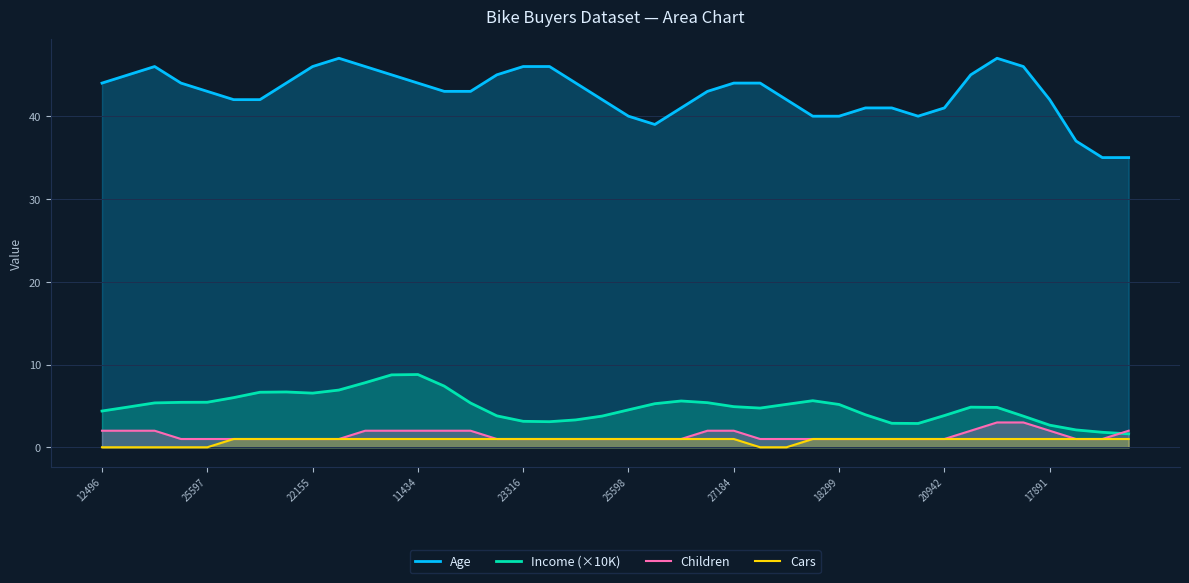

Which series has the widest spread of values?

Age